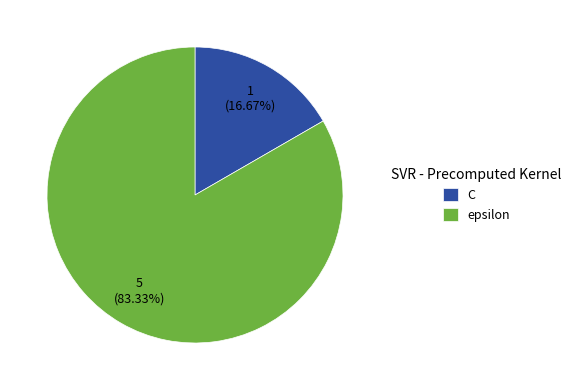

Is it true that C is 17% of the pie?

True